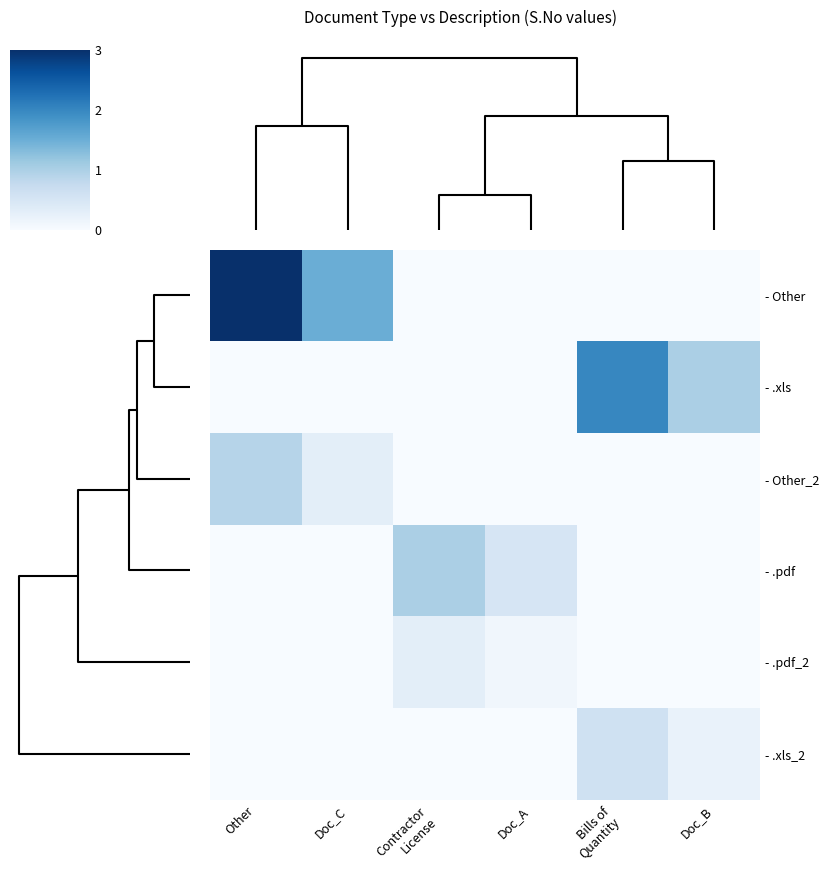

Reading right to left, list all the values displayed in this chart.

row_0: 5=0.0	4=0.0	3=0.0	2=0.0	1=1.5	0=3.0
row_1: 5=1.0	4=2.0	3=0.0	2=0.0	1=0.0	0=0.0
row_2: 5=0.0	4=0.0	3=0.0	2=0.0	1=0.3	0=0.9
row_3: 5=0.0	4=0.0	3=0.5	2=1.0	1=0.0	0=0.0
row_4: 5=0.0	4=0.0	3=0.1	2=0.3	1=0.0	0=0.0
row_5: 5=0.2	4=0.6	3=0.0	2=0.0	1=0.0	0=0.0